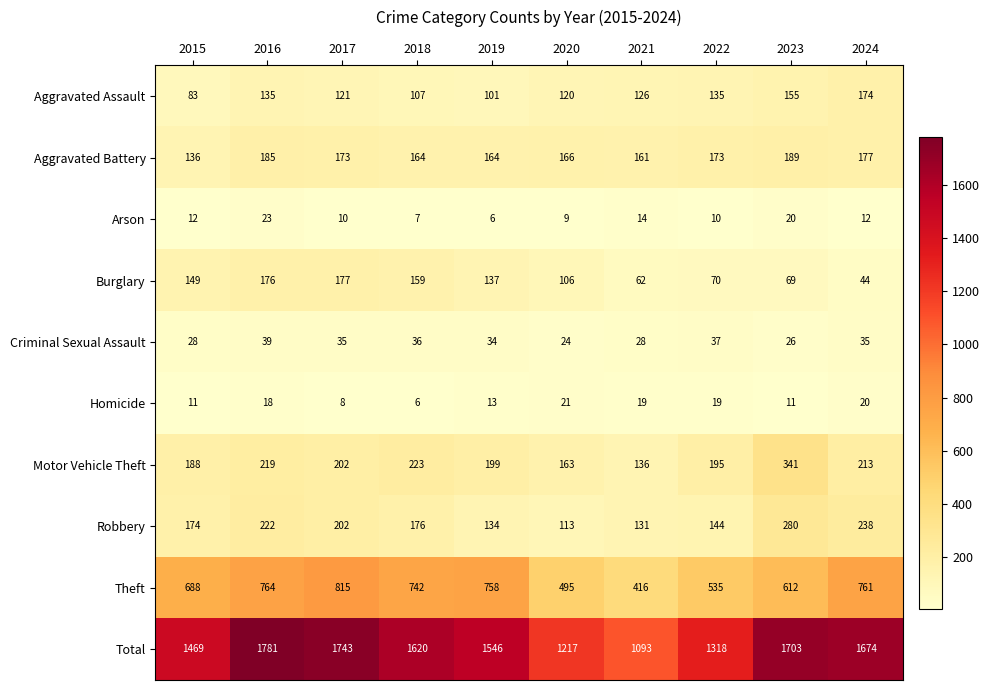

Which series has the largest total across all categories?

Total